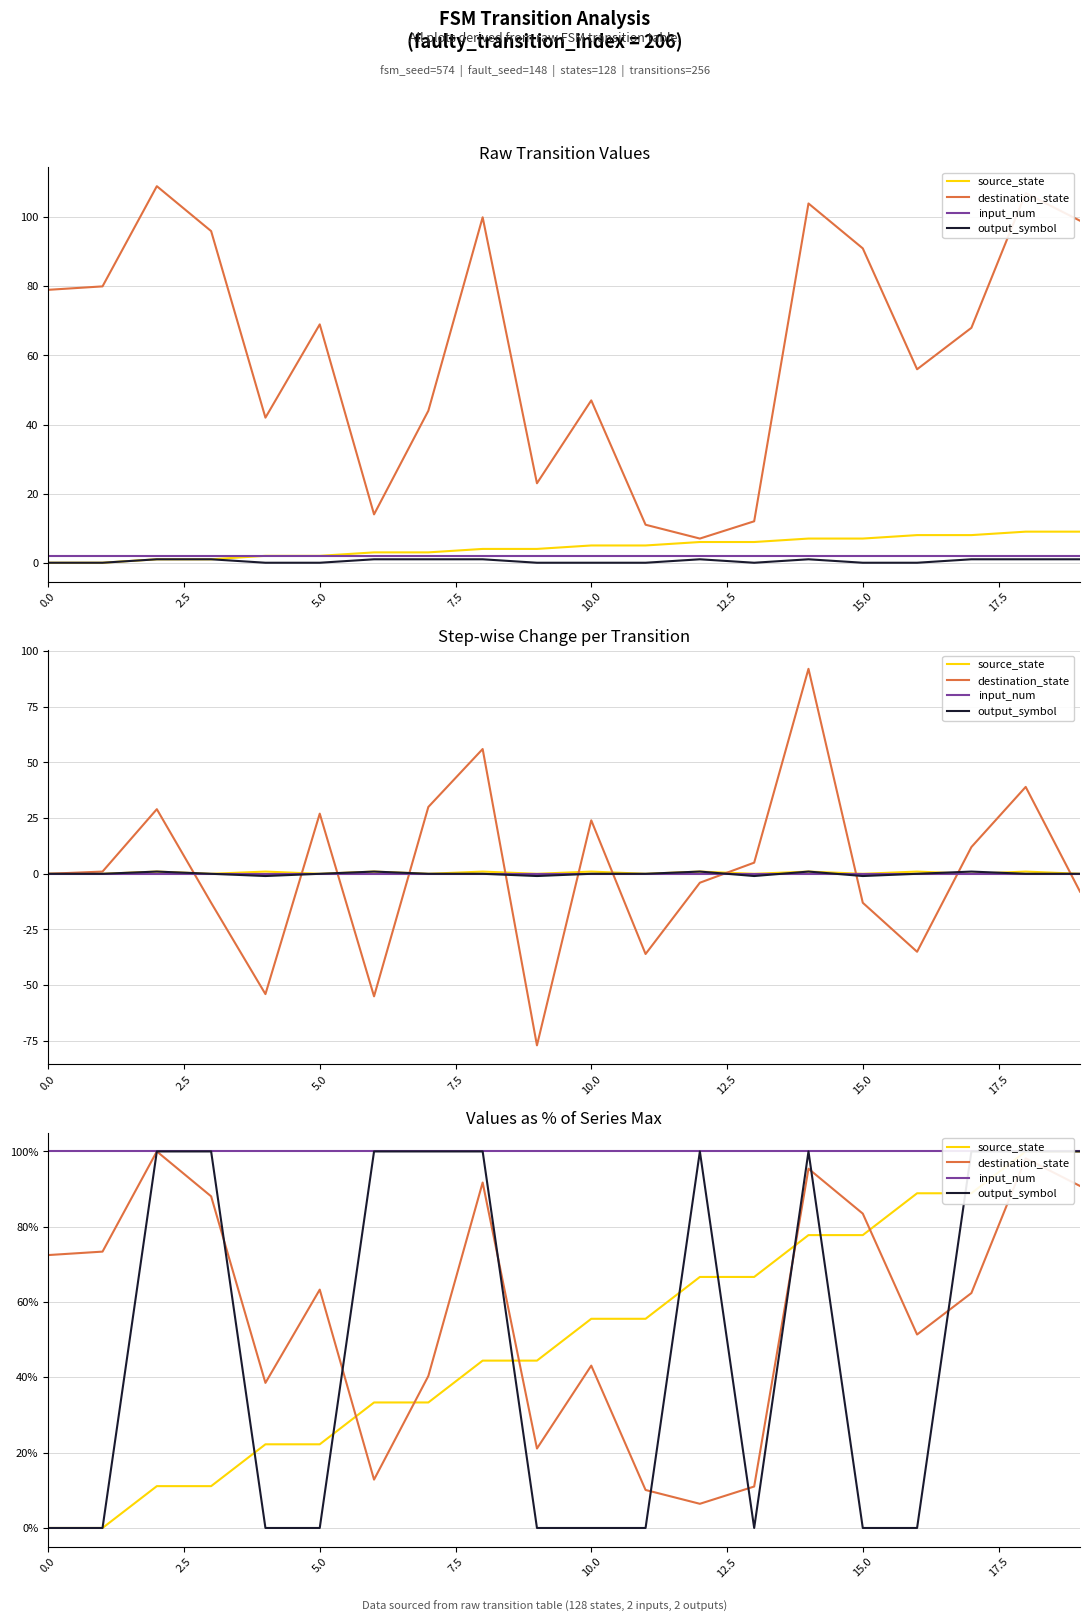

The value of source_state at 0.0 is -52.7. True or false?

False